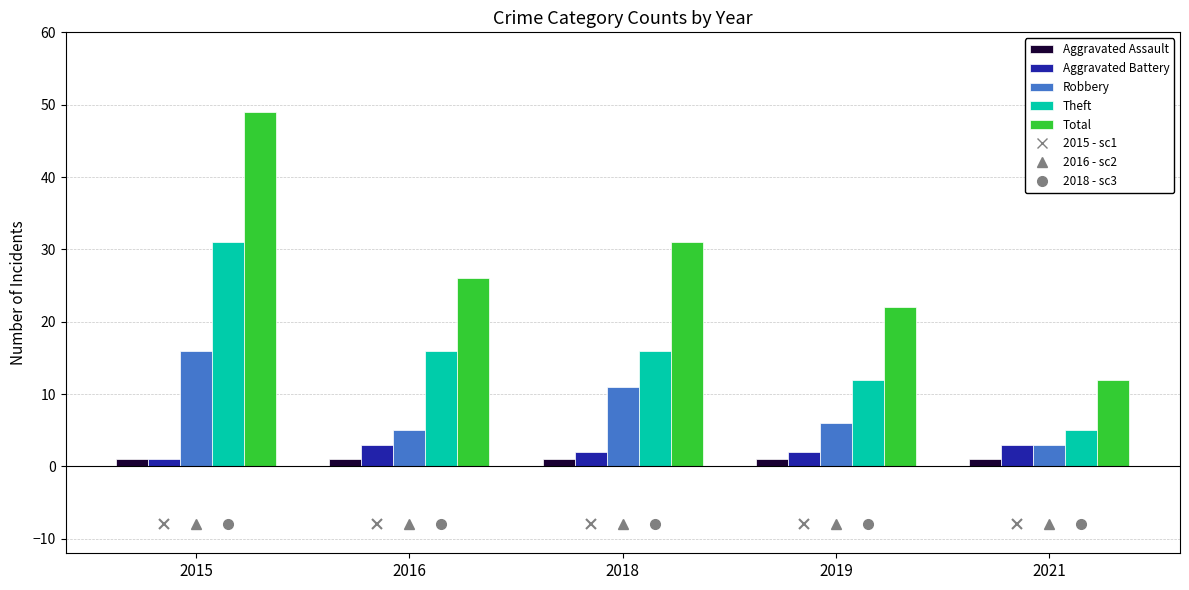

The Aggravated Assault series shows 1 at 2016. True or false?

True